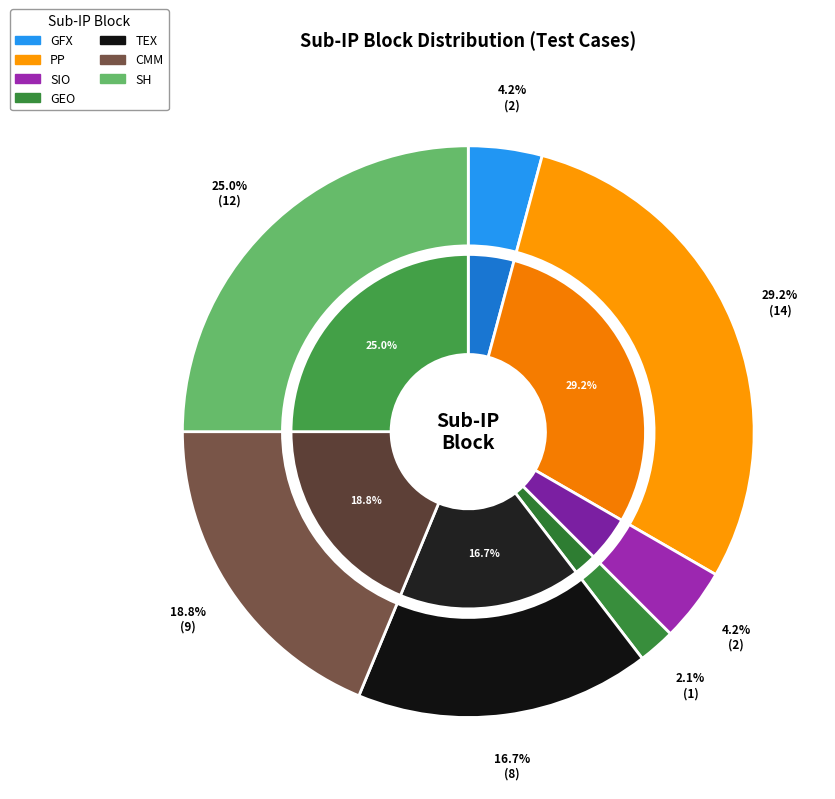

True or false: CMM accounts for 12% of the total.

False